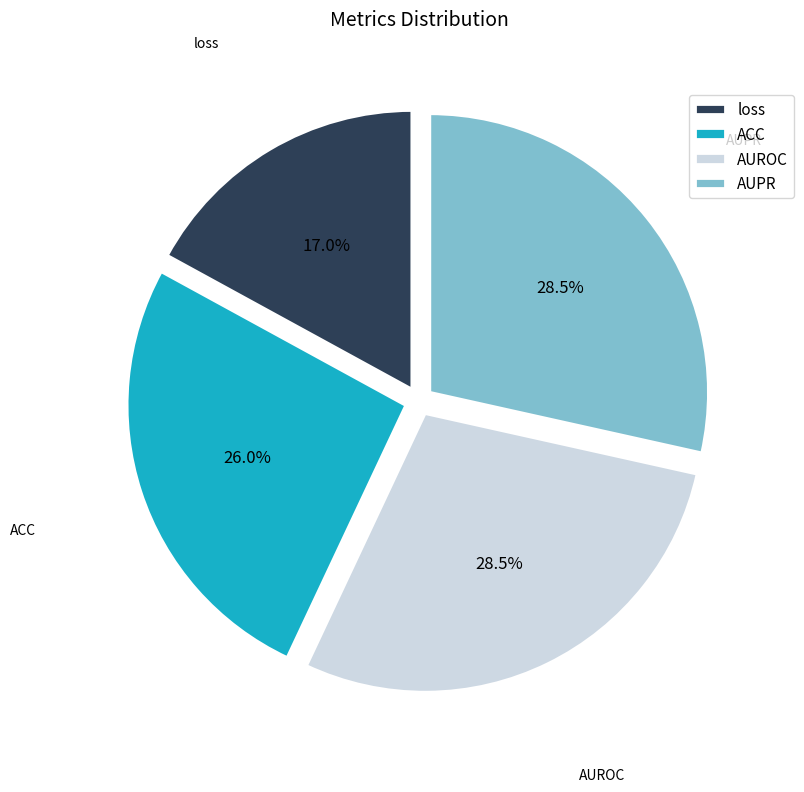

Combined, what portion of the pie is AUPR and ACC?

54.5%